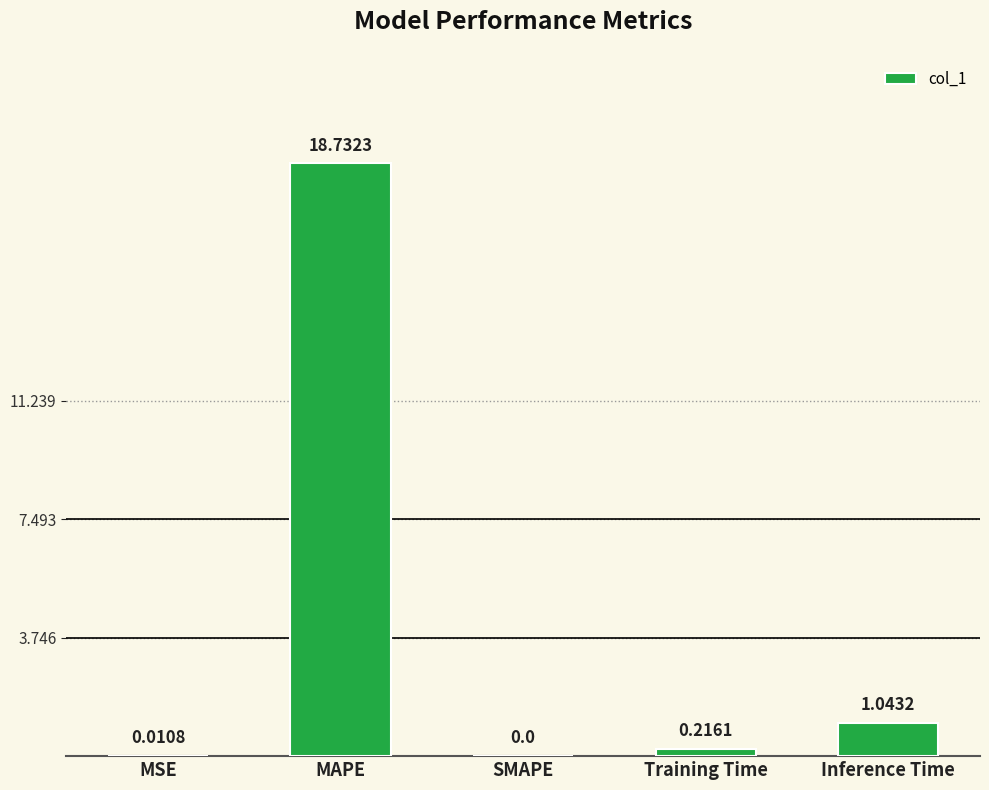

What is the change in value from MAPE to Inference Time?

-17.7